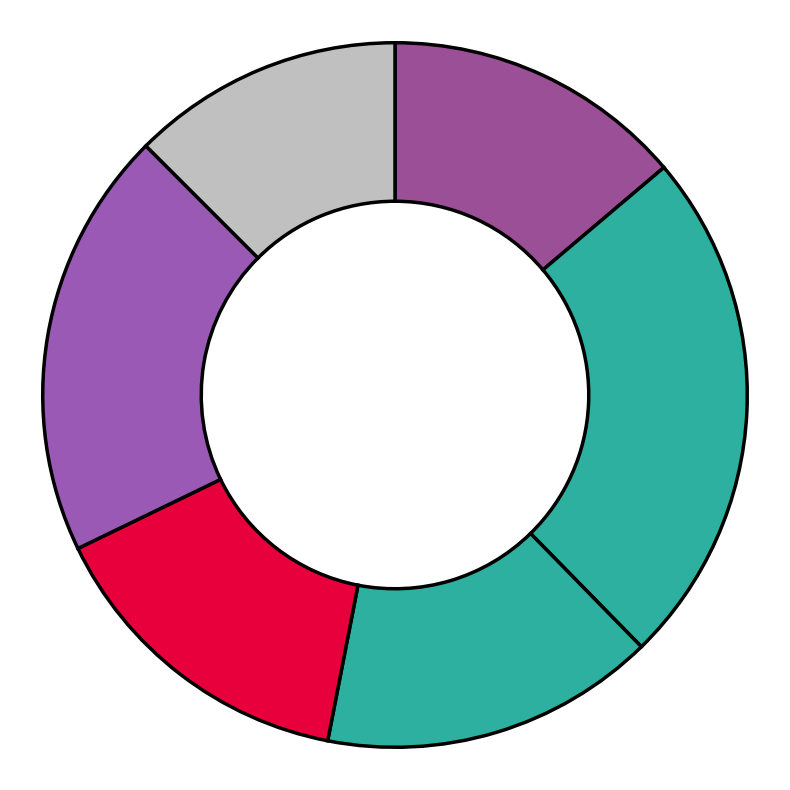

How many segments does this pie chart have?

6